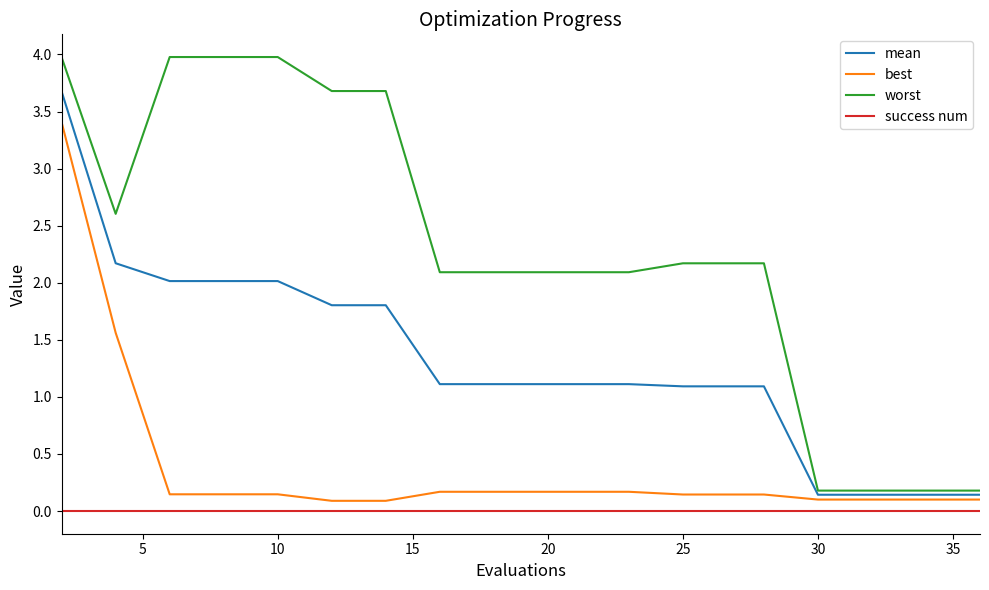

Which series has the widest spread of values?

worst